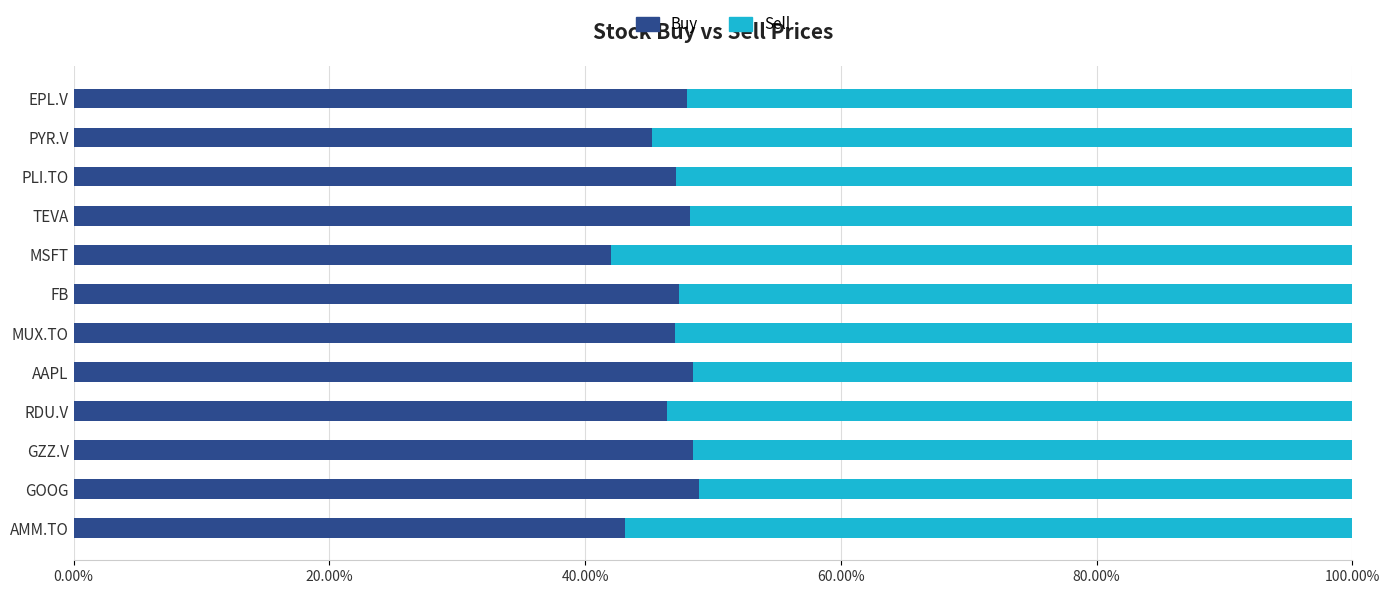

Reading left to right, what are all the values shown in this chart?

Buy: 0.4	0.5	0.5	0.5	0.5	0.5	0.5	0.4	0.5	0.5	0.5	0.5
Sell: 0.6	0.5	0.5	0.5	0.5	0.5	0.5	0.6	0.5	0.5	0.5	0.5